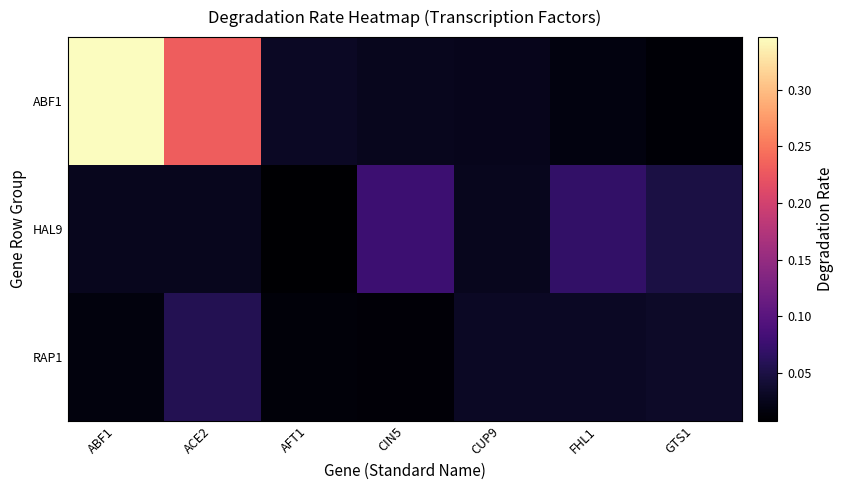

What is the total value across all series at ACE2?

0.3